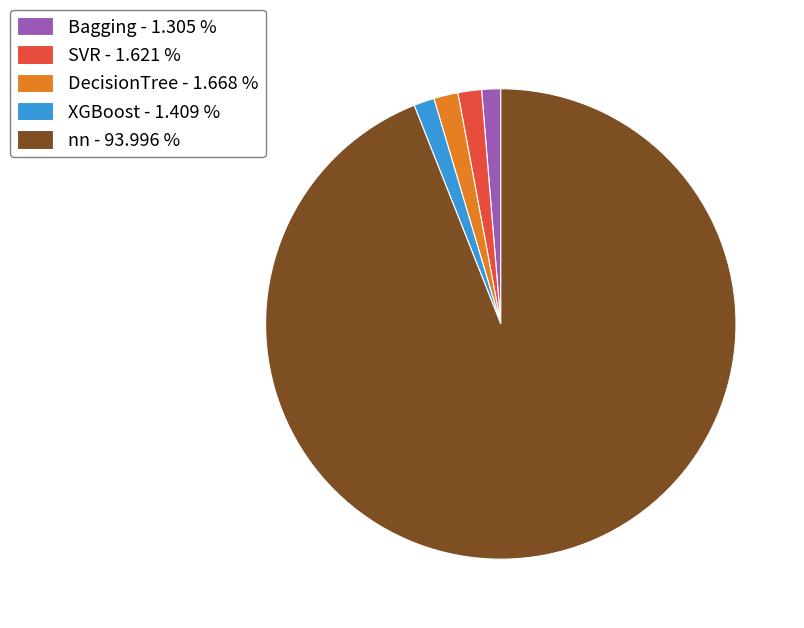

What is the ratio of the value at XGBoost - 1.409 % to the value at SVR - 1.621 %?

0.9